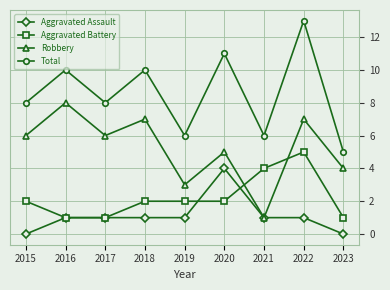

Is it true that Aggravated Assault equals 0 at 2017?

False